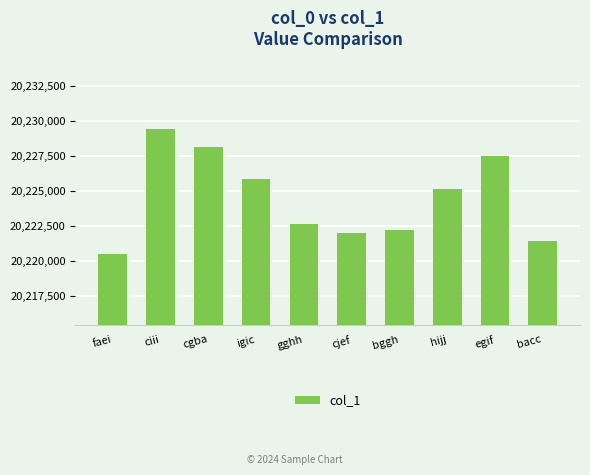

Is it true that the value at gghh is 6325095?

False